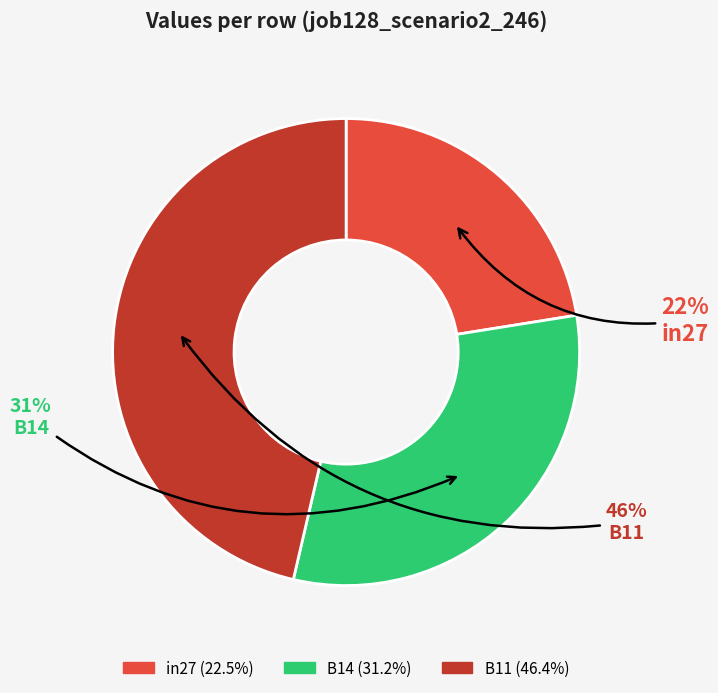

Is there a majority slice in this chart?

No